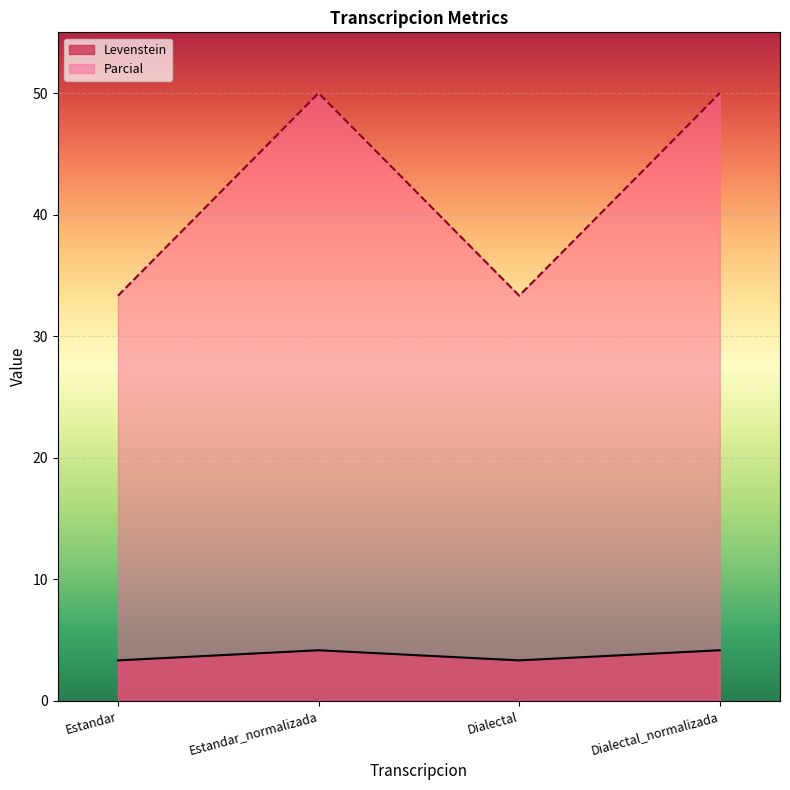

Which label corresponds to the smallest value in the chart?

Estandar